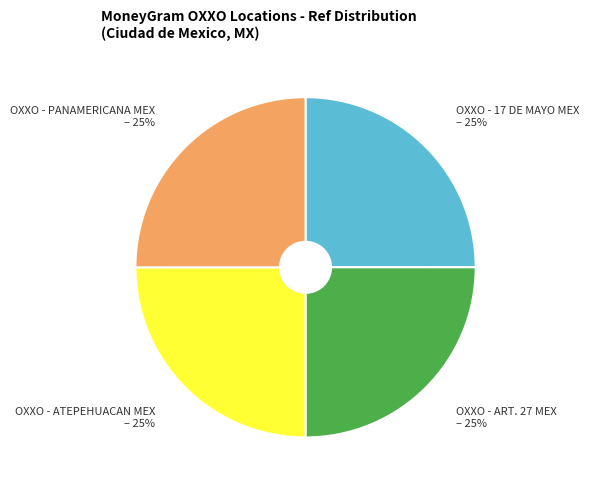

Approximately how many times larger is the value at OXXO - ART. 27 MEX – 25% compared to OXXO - PANAMERICANA MEX – 25%?

1.0